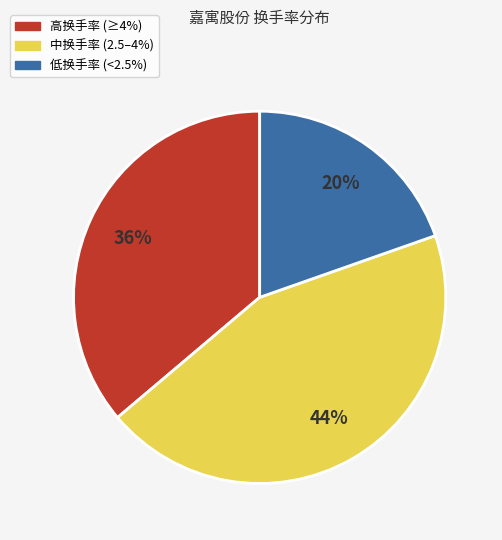

To the nearest percent, what is the average slice percentage?

33%